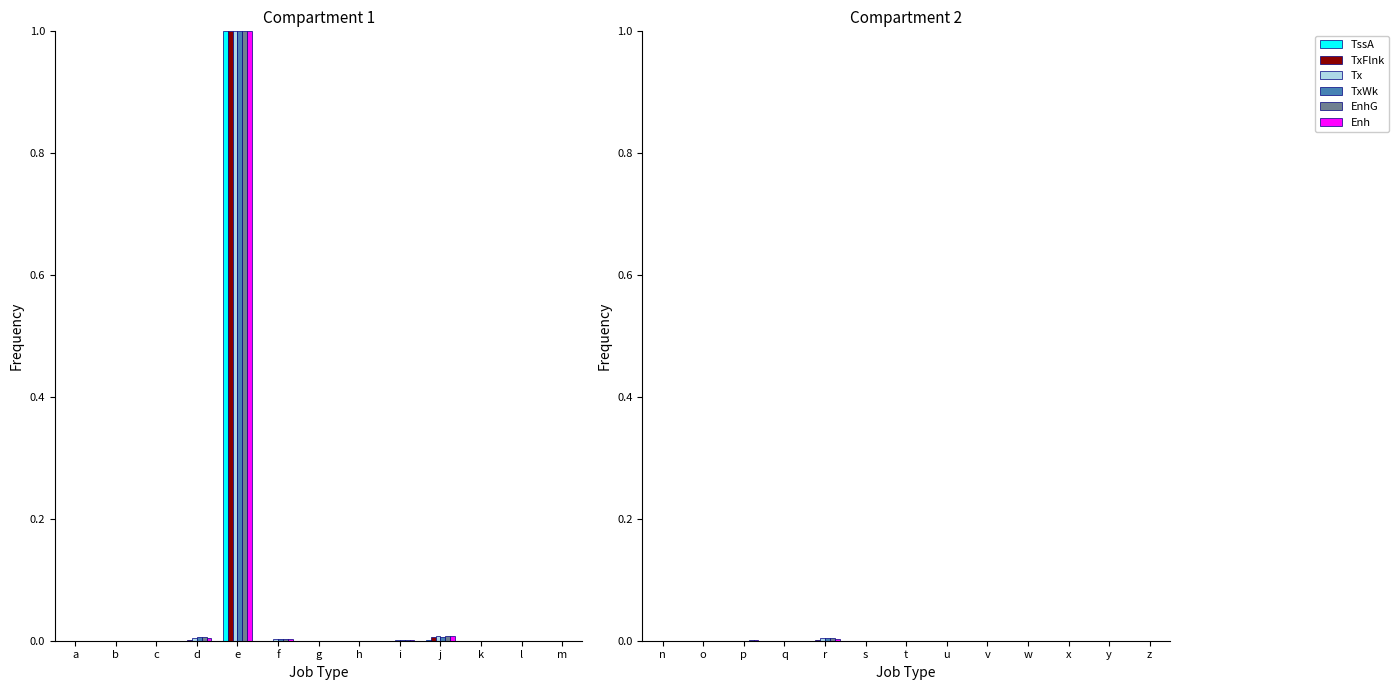

True or false: Enh has a value of 0.0 at u.

True